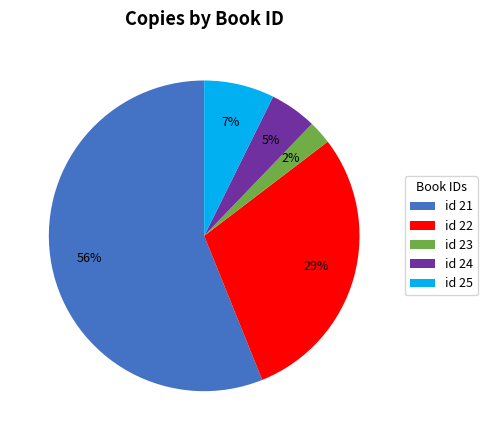

How many segments does this pie chart have?

5